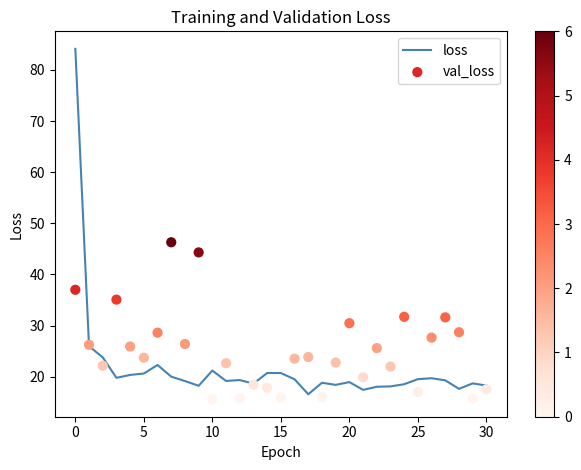

Which series reaches the maximum Y coordinate?

loss